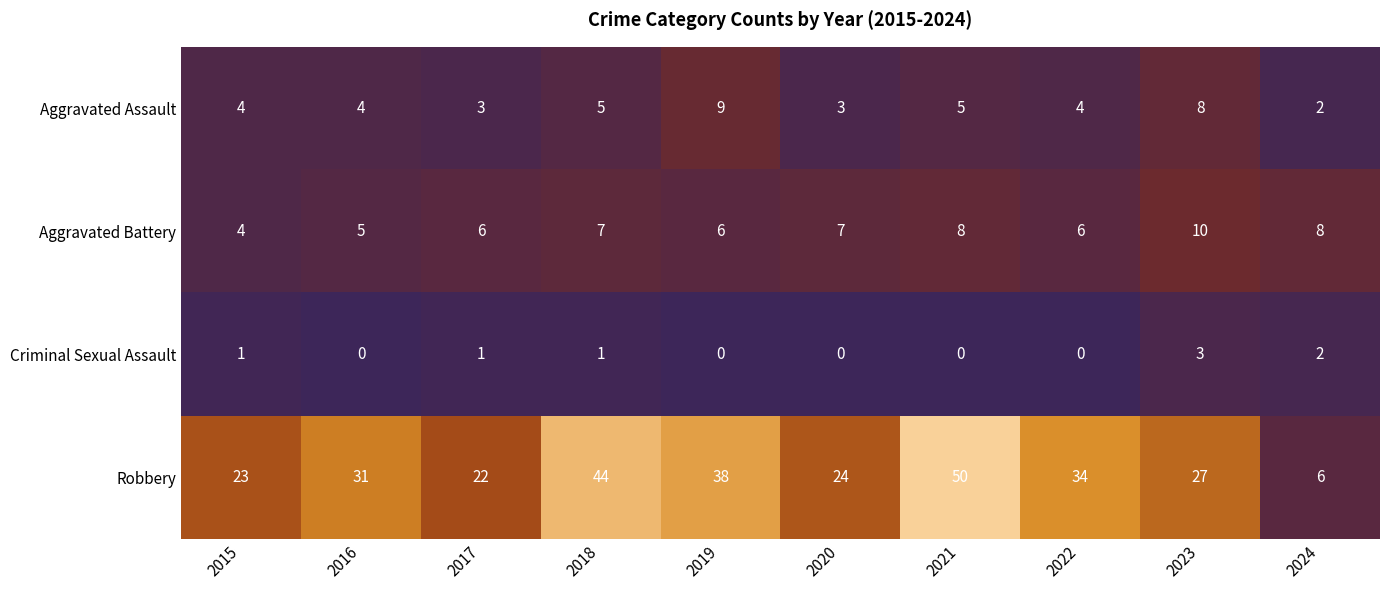

Read the Aggravated Battery value at 2019.

6